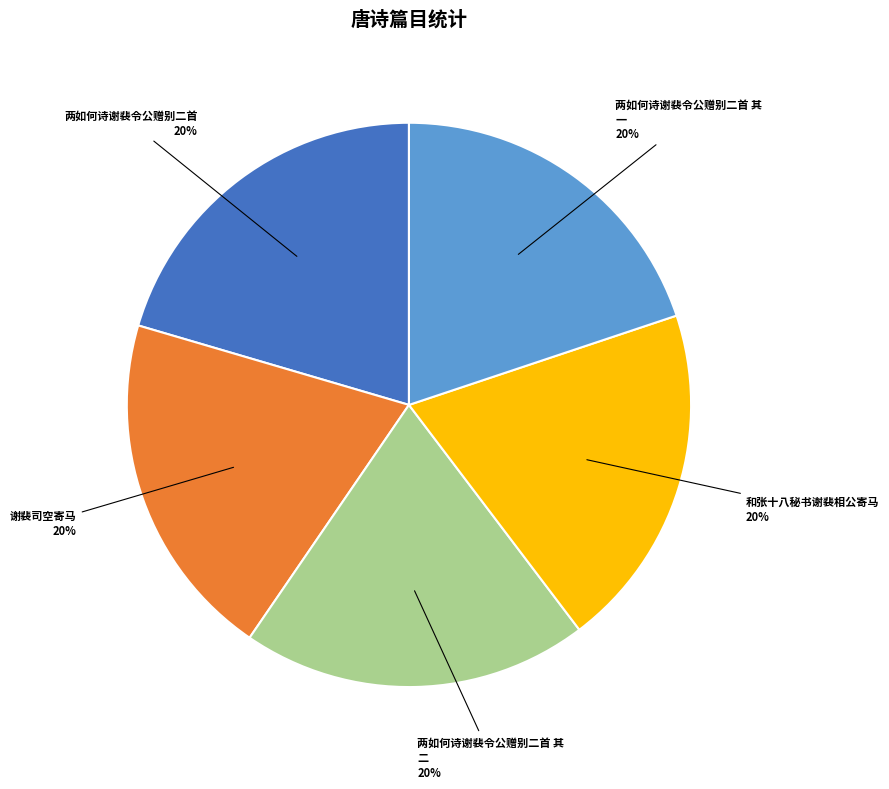

Is there a majority slice in this chart?

No